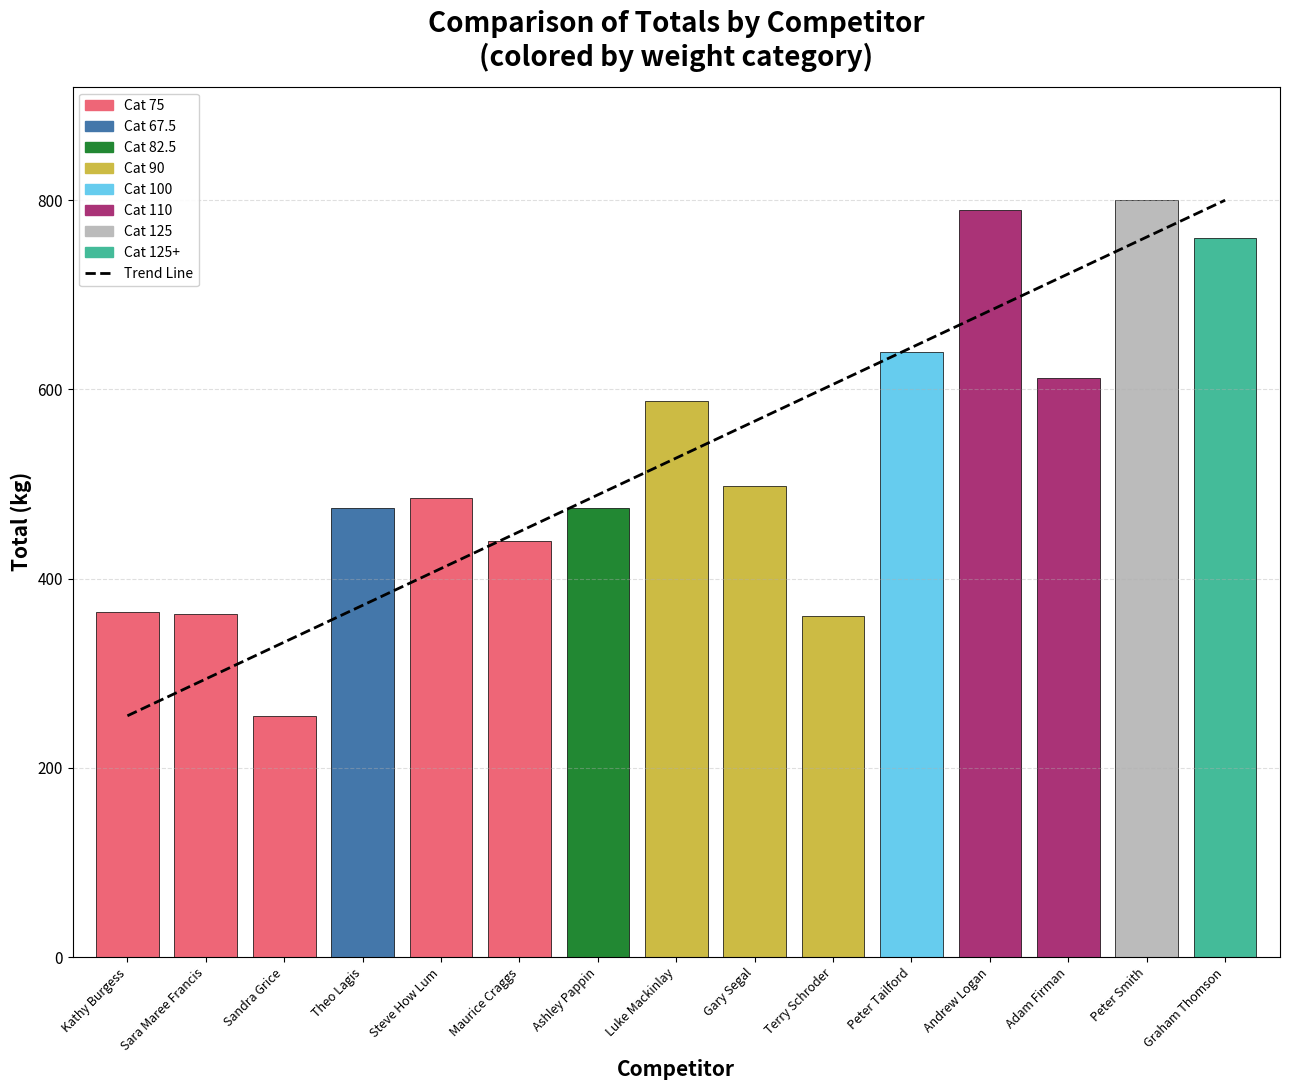

Count the number of data series in this chart.

1